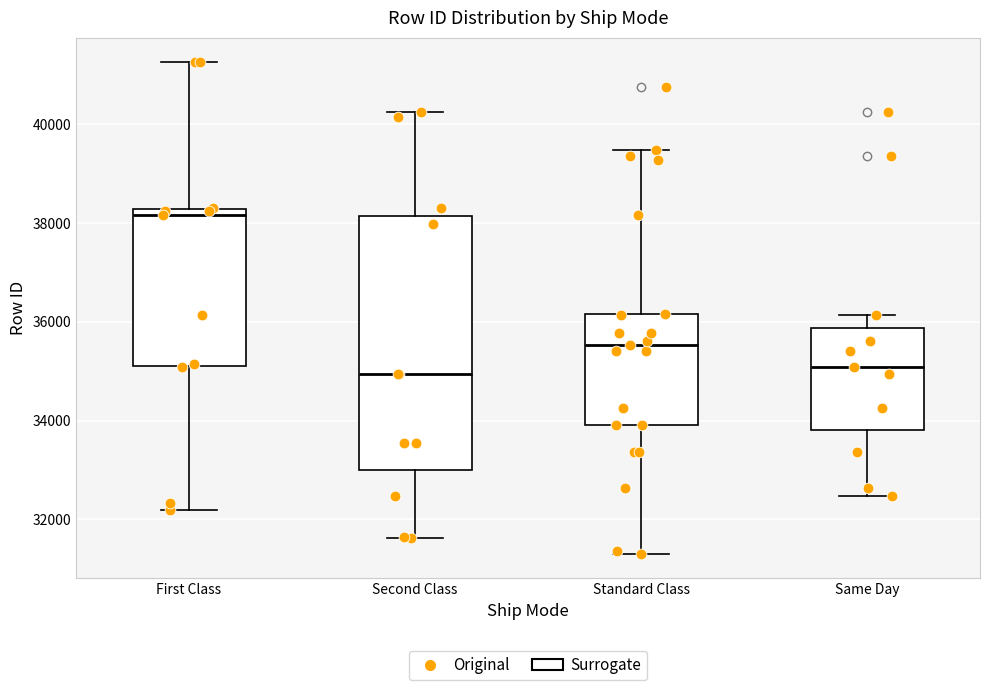

Reading left to right, transcribe this box plot: for each box, give where its median line is, the range the box spans, and where its two whiskers end, as read against the y-axis. The values are not printed on the chart, so give them approximately, as read against the axis.

First Class: median 38200 (just below the box's upper edge), box 35200 to 38200, whiskers 32200 to 41200
Second Class: median 35000, box 33000 to 38200, whiskers 31600 to 40200
Standard Class: median 35600, box 34000 to 36200, whiskers 31400 to 39400
Same Day: median 35000, box 33800 to 35800, whiskers 32400 to 36200